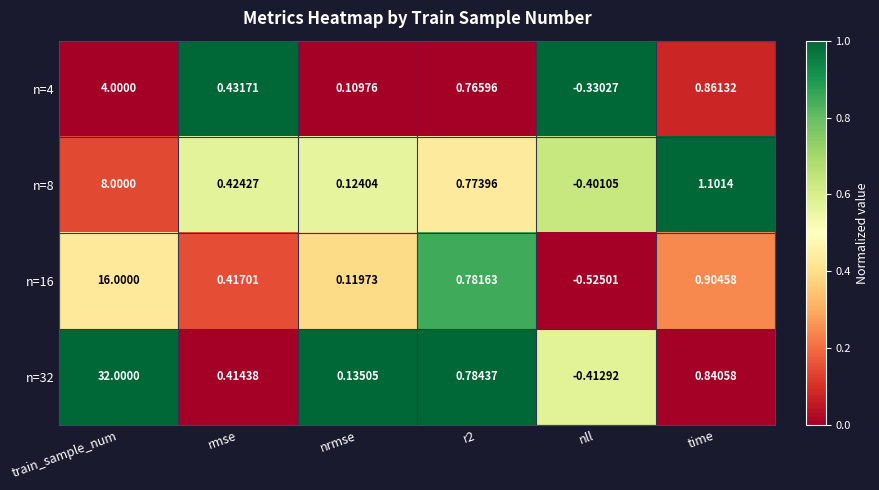

Which label corresponds to the largest value in the chart?

train_sample_num